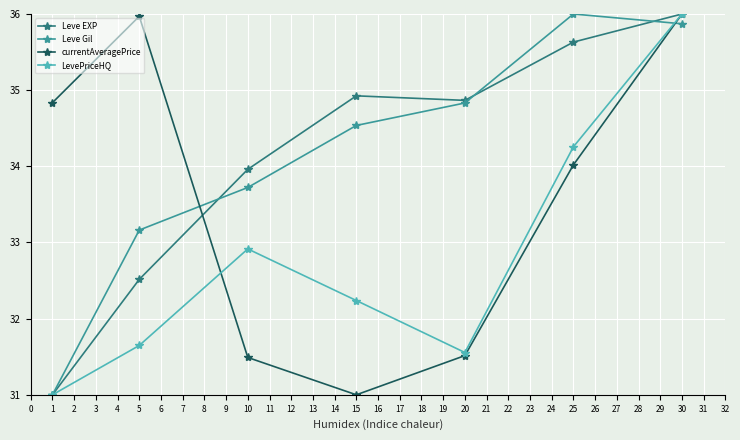

How many distinct data groups are displayed?

4